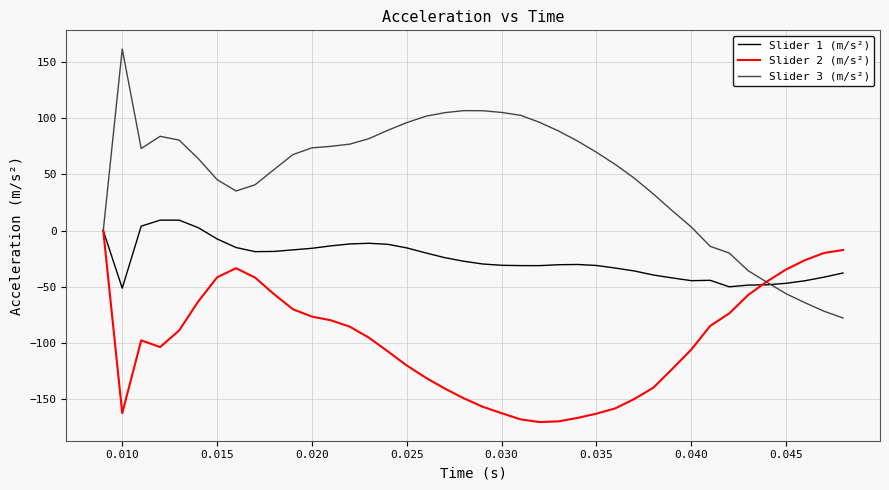

In Slider 3 (m/s²), how many points are higher than both neighbors (excluding endpoints)?

3